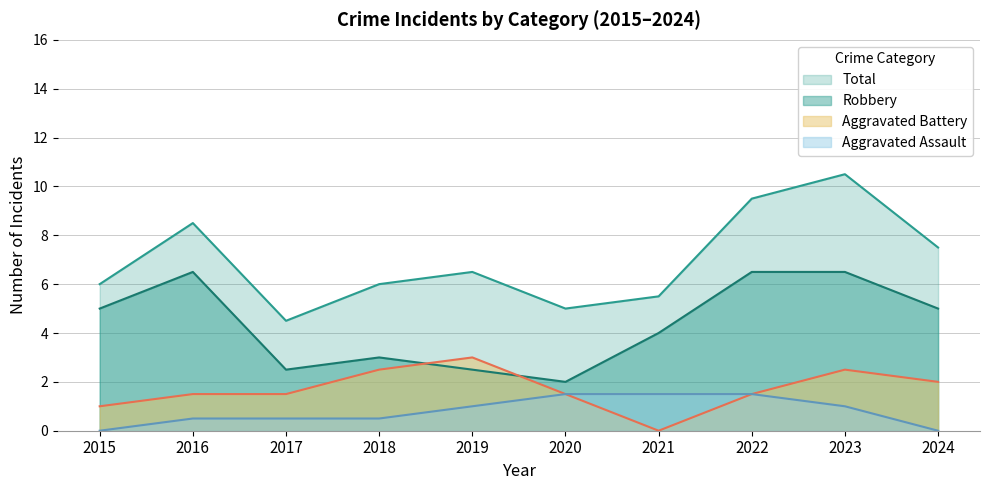

How many series are shown in this chart?

4